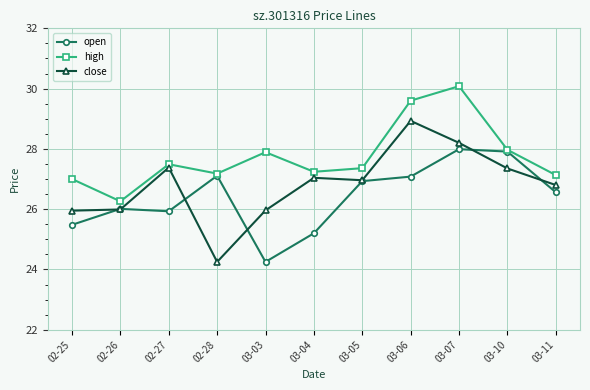

What is the highest value of the close series?

28.9